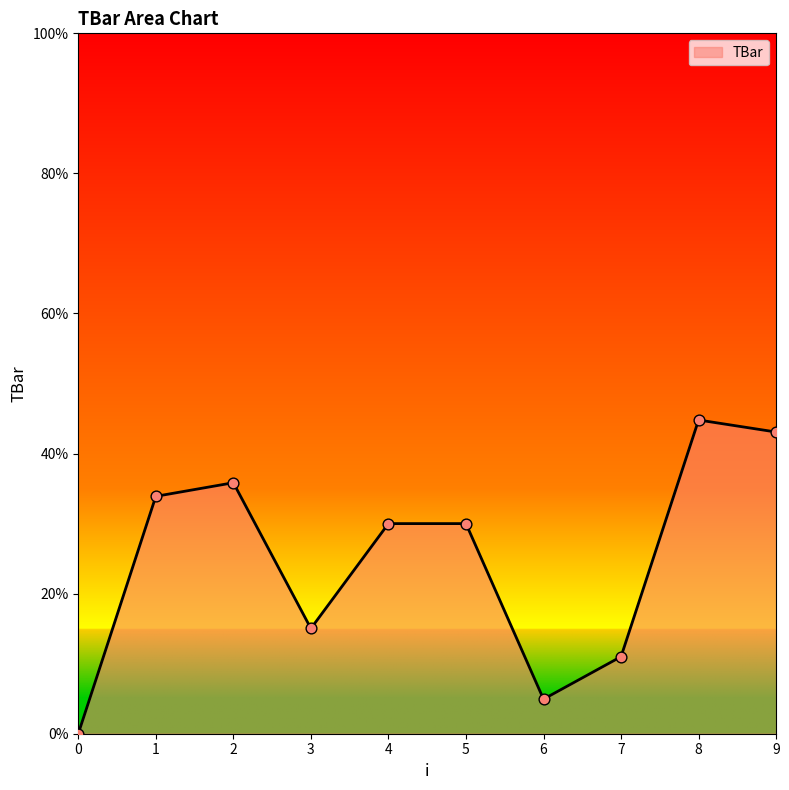

Which has a higher value, 2 or 6?

2